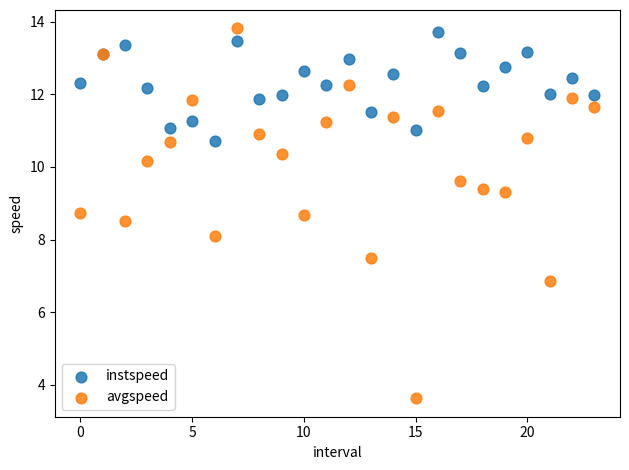

Which series reaches the minimum Y coordinate?

avgspeed